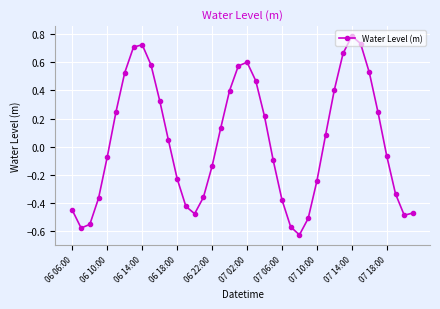

What is the sum of all values?

1.6